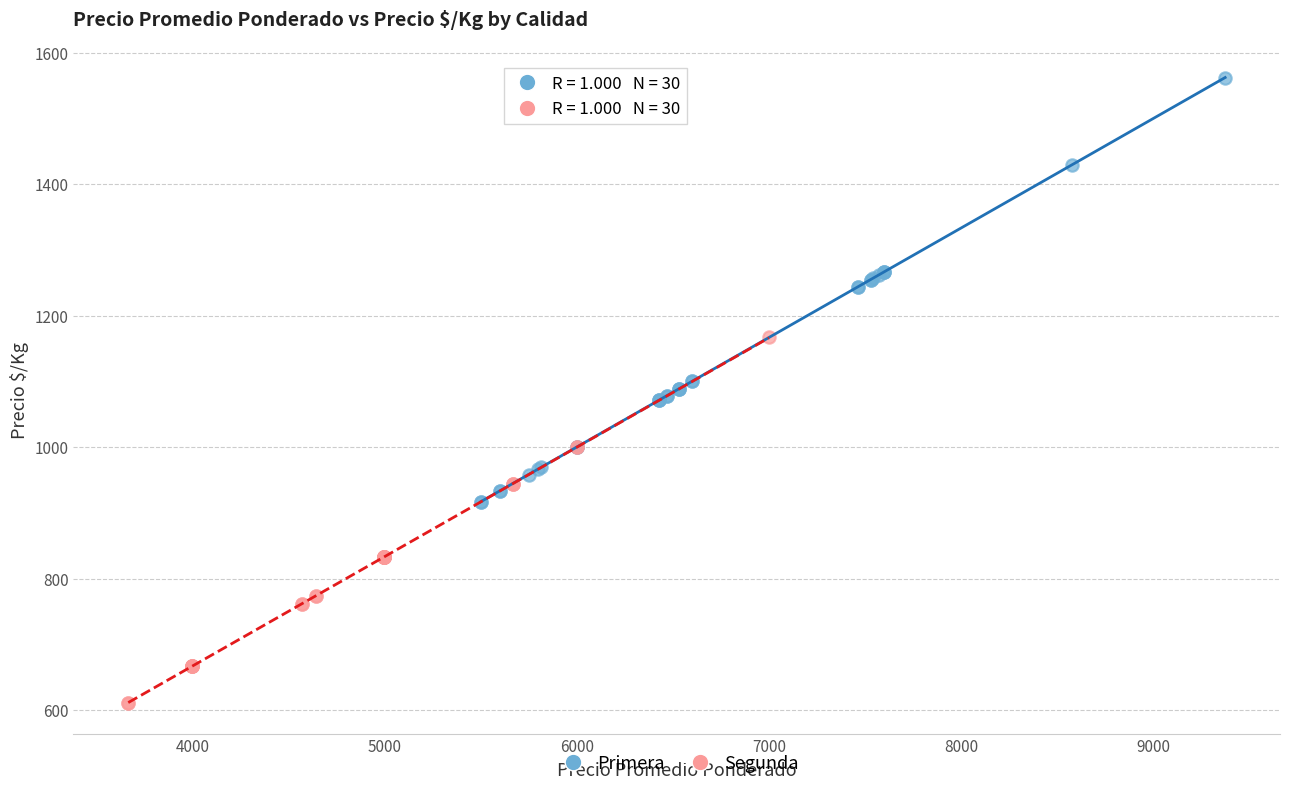

Which series has the widest spread of Y values?

Primera